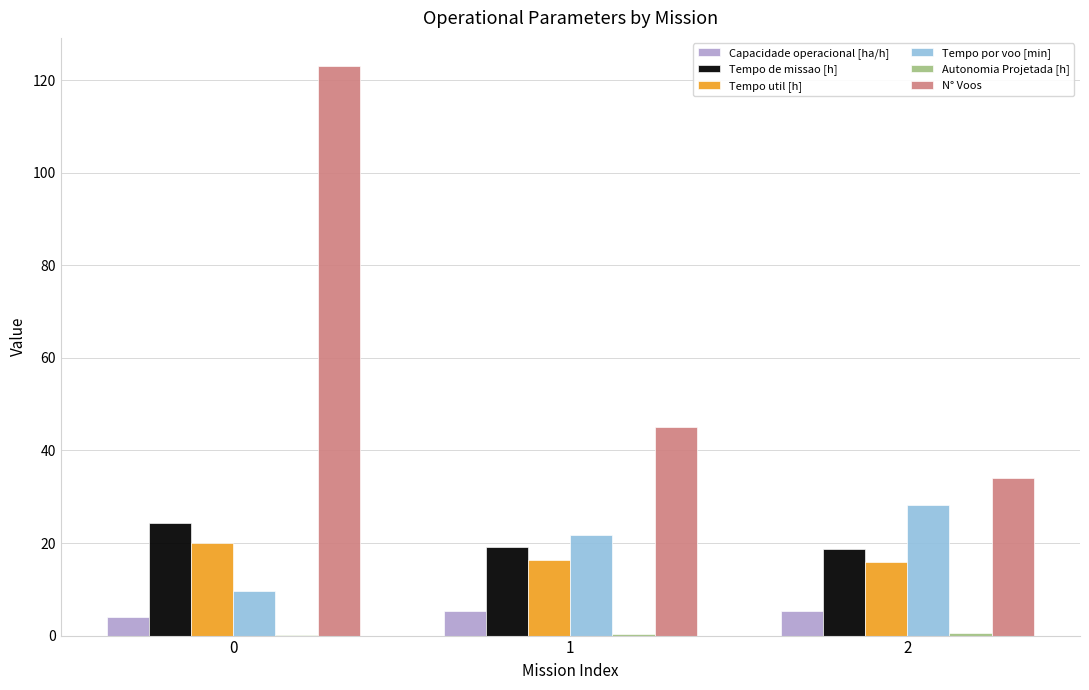

What is the spread (max minus min) of values at 0?

122.8